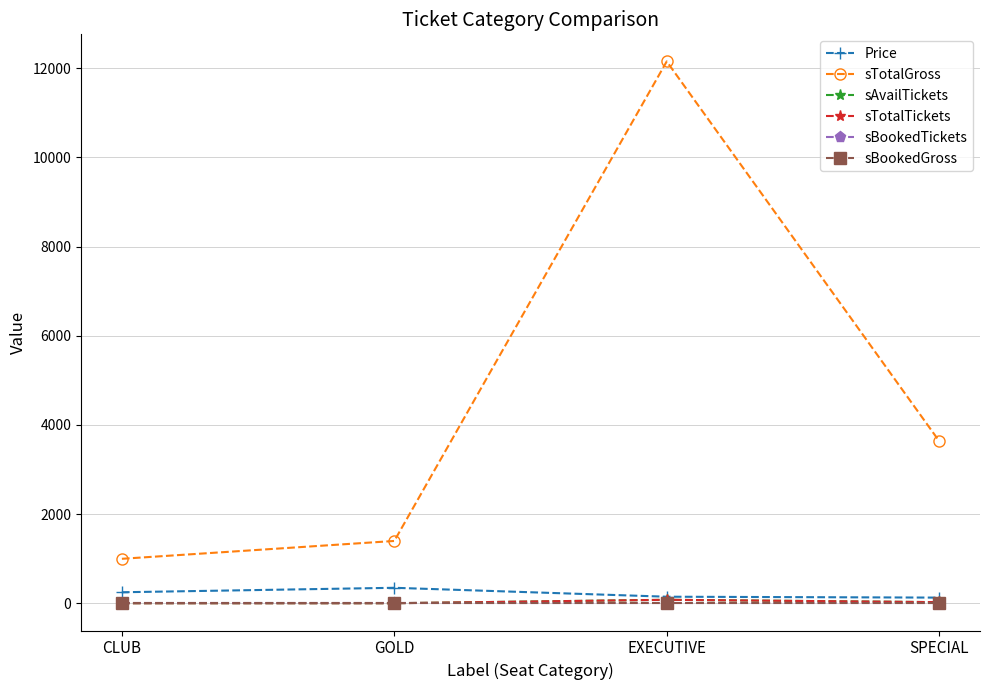

Does the chart have visible grid lines?

Yes